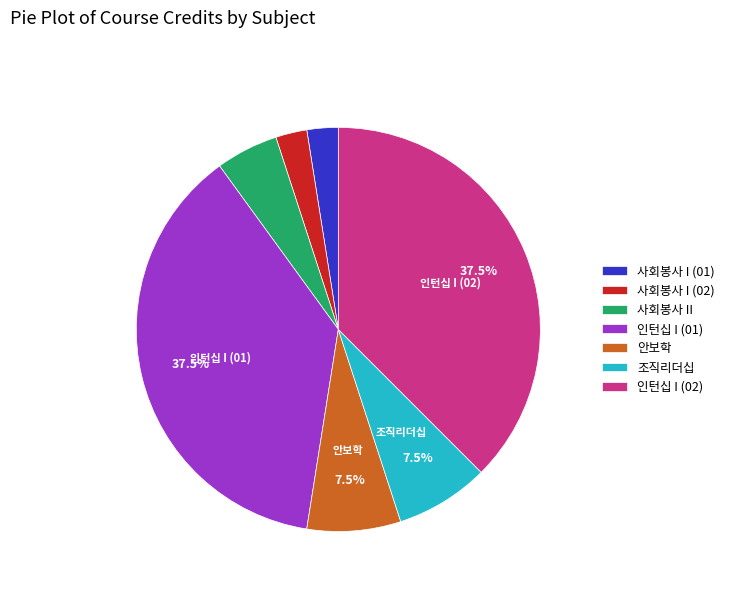

Is 사회봉사 I (01) the majority of the pie?

No